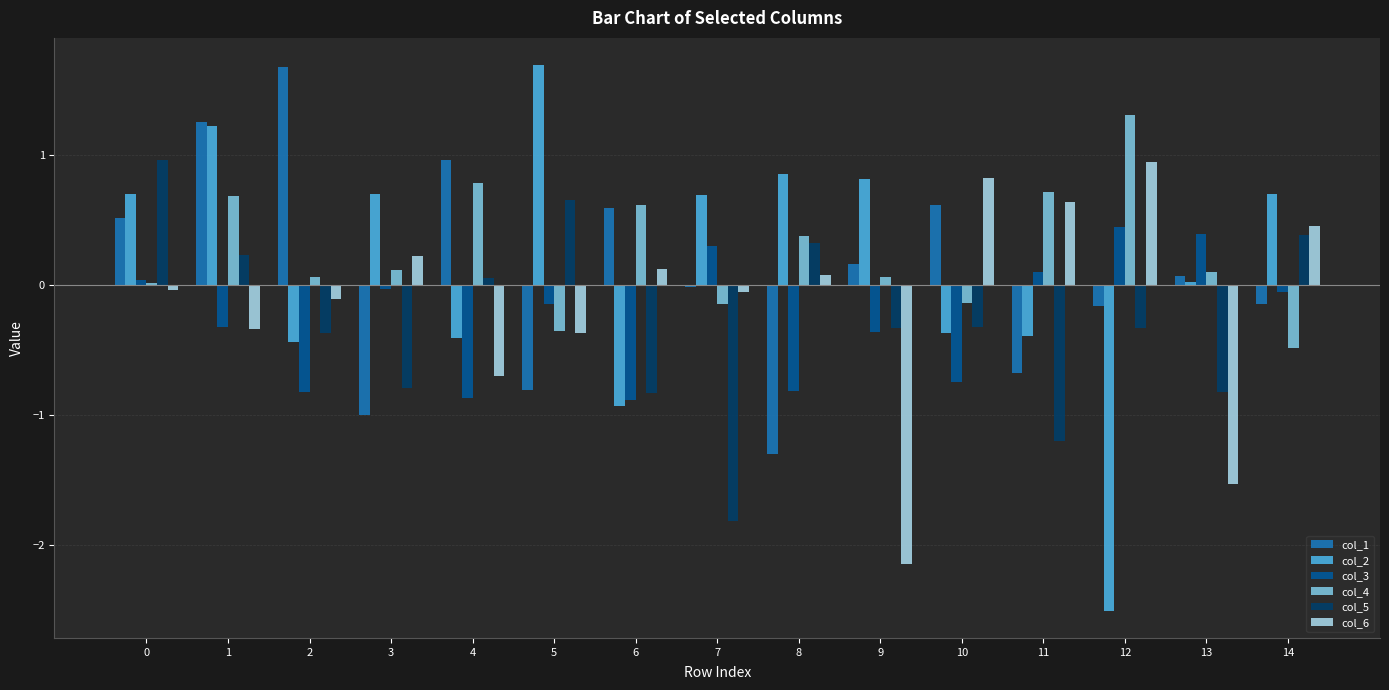

Where does the col_6 series first go above 0?

3